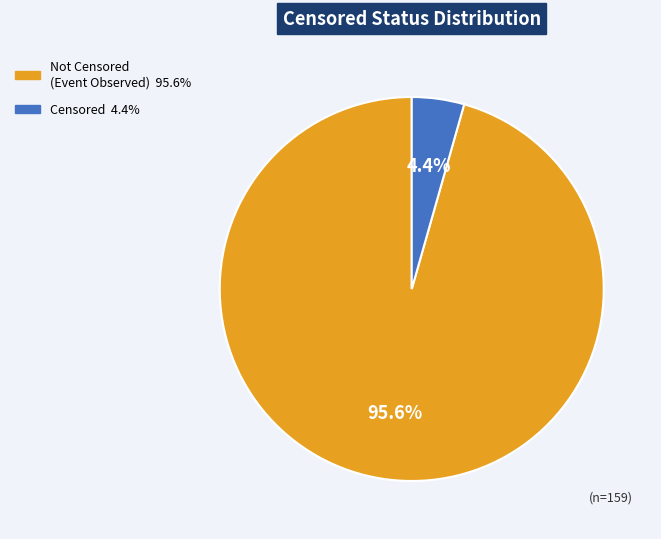

To the nearest percent, what is the average slice percentage?

50%